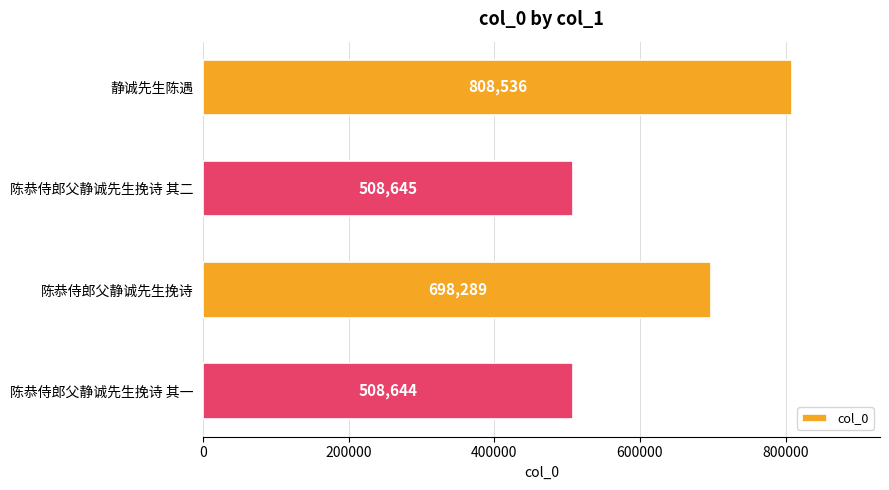

Which has a higher value, 陈恭侍郎父静诚先生挽诗 其二 or 静诚先生陈遇?

静诚先生陈遇